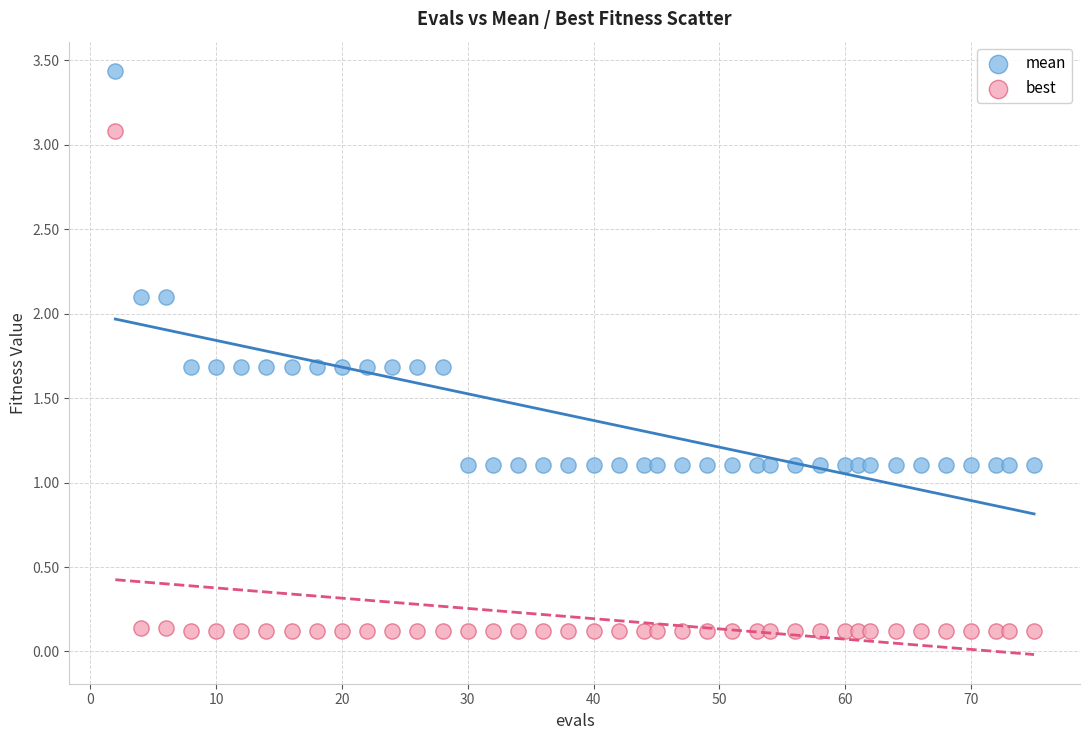

Which series has the widest spread of Y values?

best